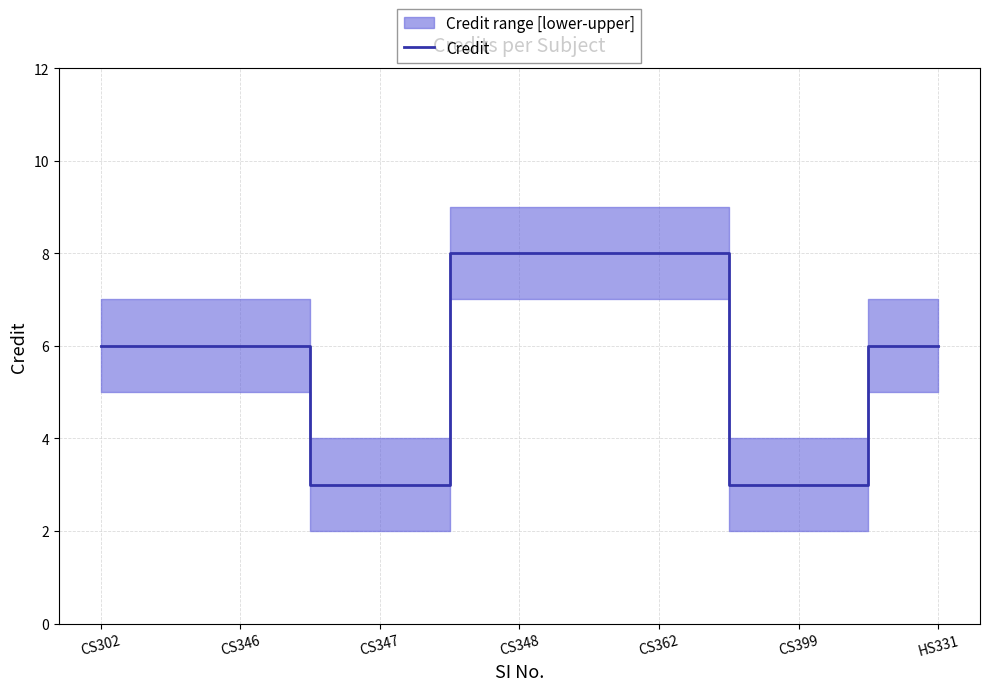

What is the maximum value shown in the chart?

8